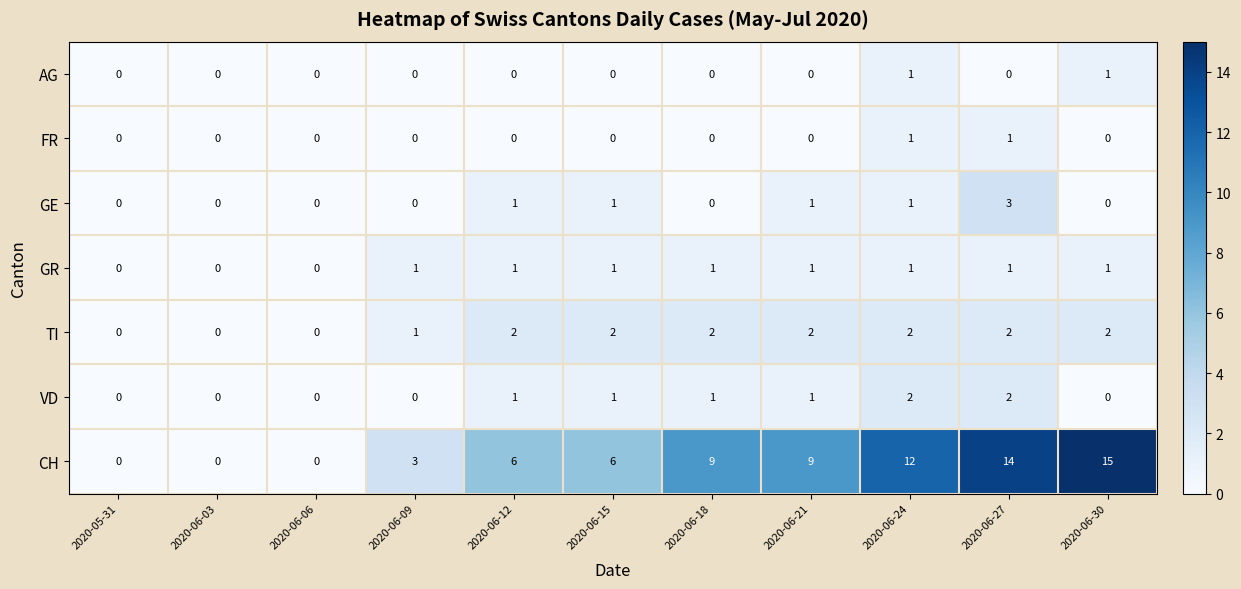

Which series has the largest range (max minus min)?

CH